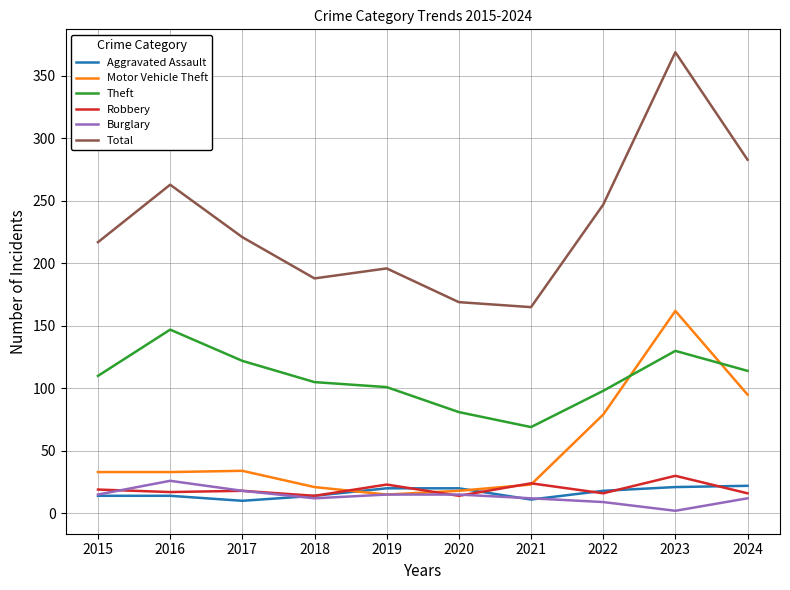

Rank the series by their maximum value, from lowest to highest.

Aggravated Assault, Burglary, Robbery, Theft, Motor Vehicle Theft, Total